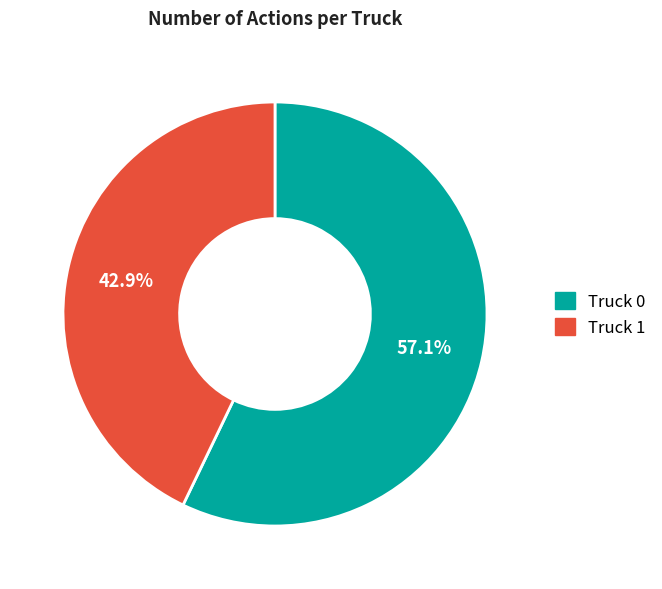

Is there any slice that represents more than half of the pie?

Yes